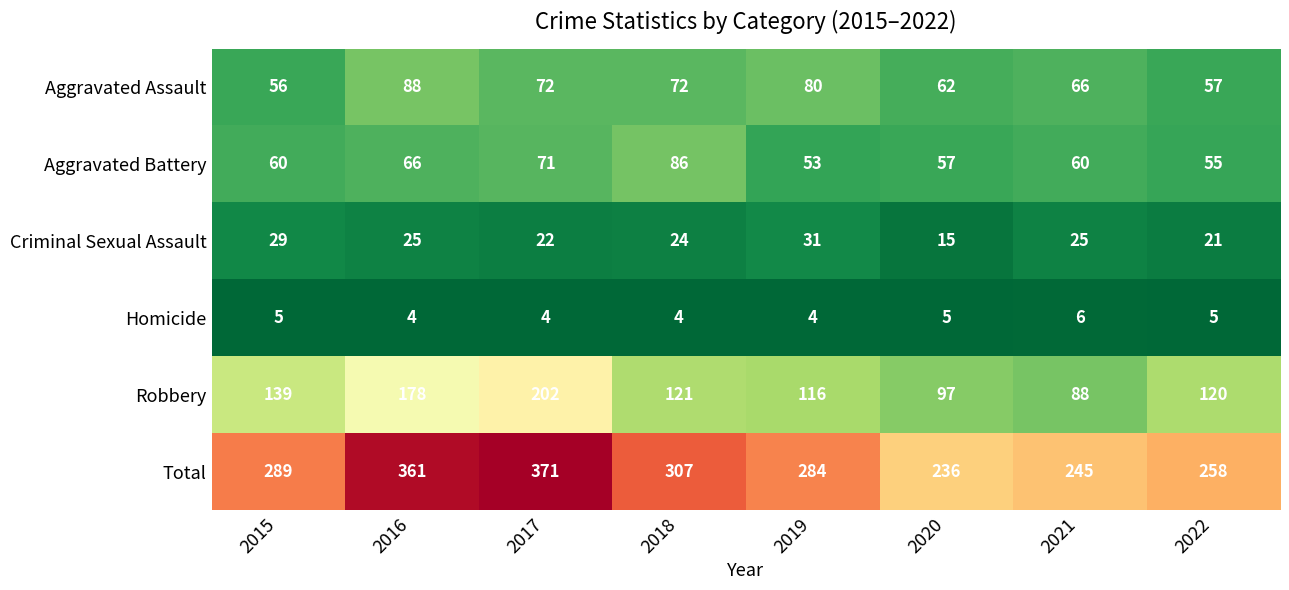

Between 2020 and 2022, which series saw the biggest shift?

Robbery